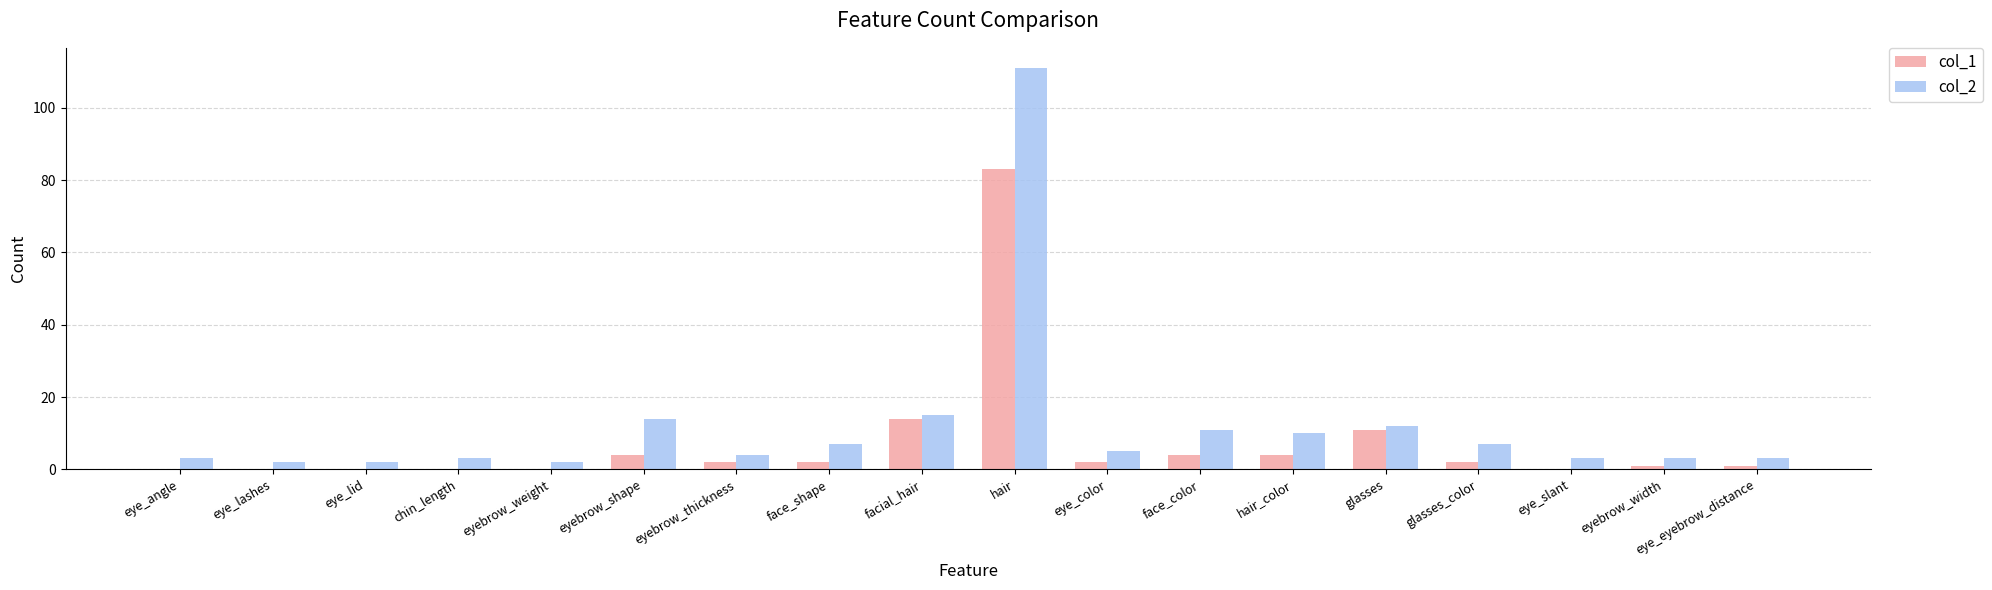

What is the greatest value displayed?

111